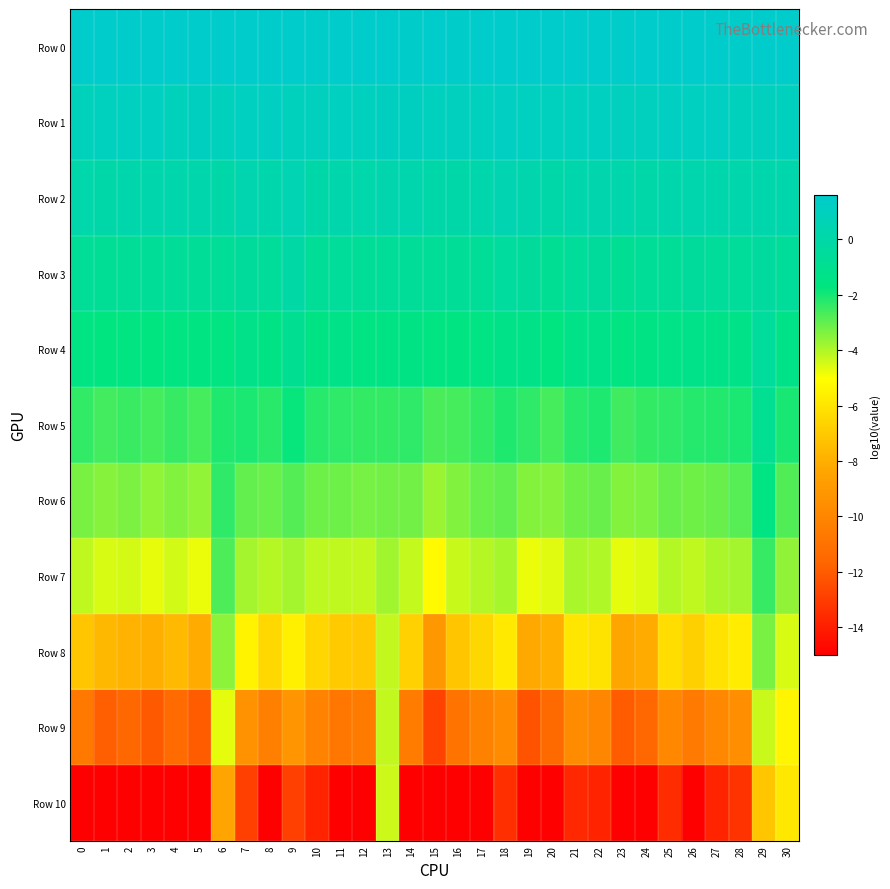

Between 6 and 27, which is larger?

6